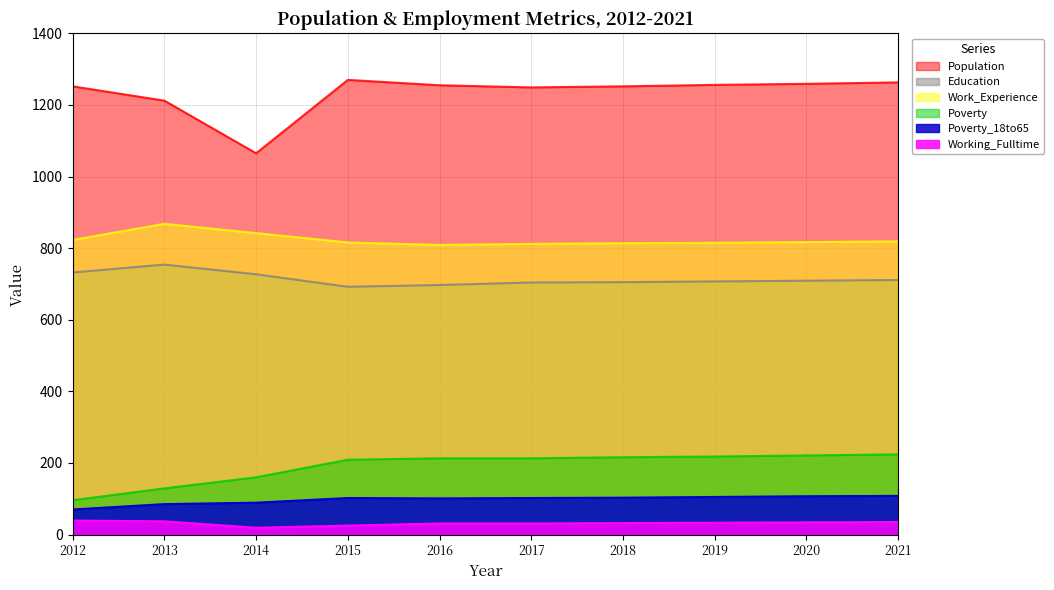

What is the sum of all Poverty_18to65 values?

972